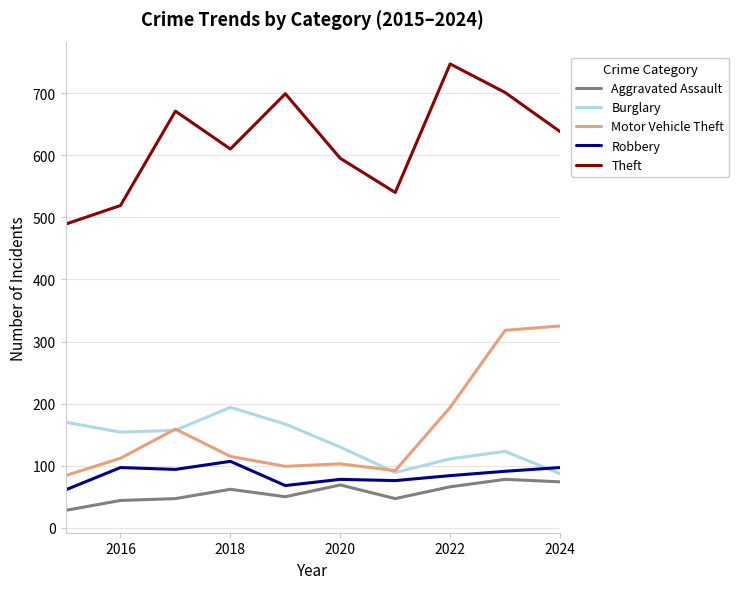

Which series has the largest total across all categories?

Theft